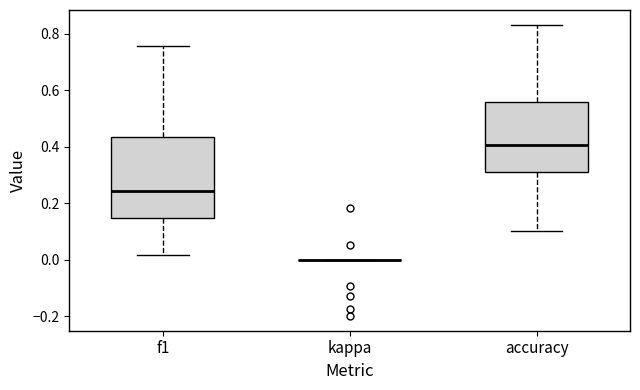

Comparing the boxes themselves (not the whiskers), which one is the tallest?

f1